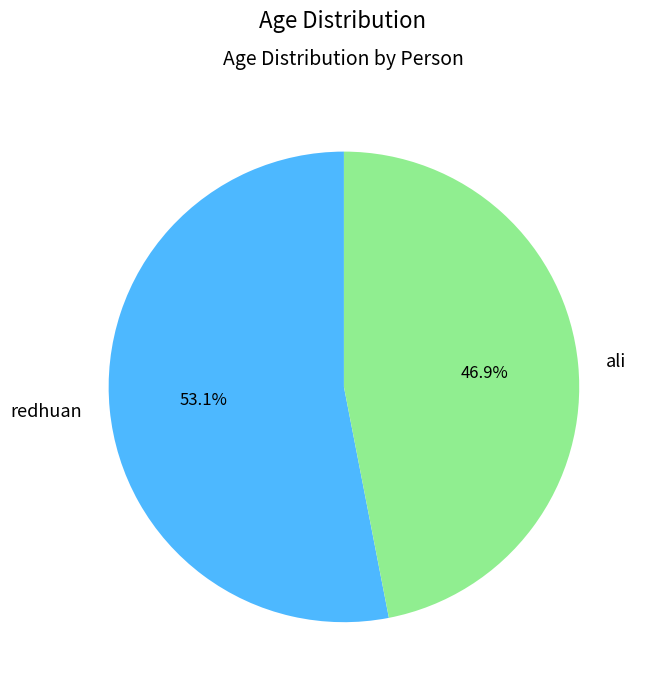

To the nearest percent, what is the combined percentage of ali and redhuan?

100%